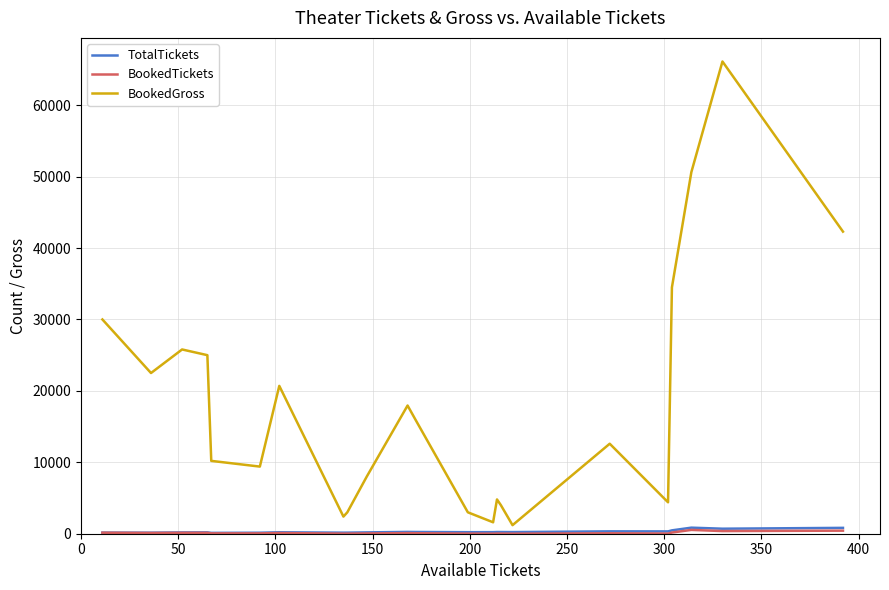

How many values in the TotalTickets series are below 219?

11